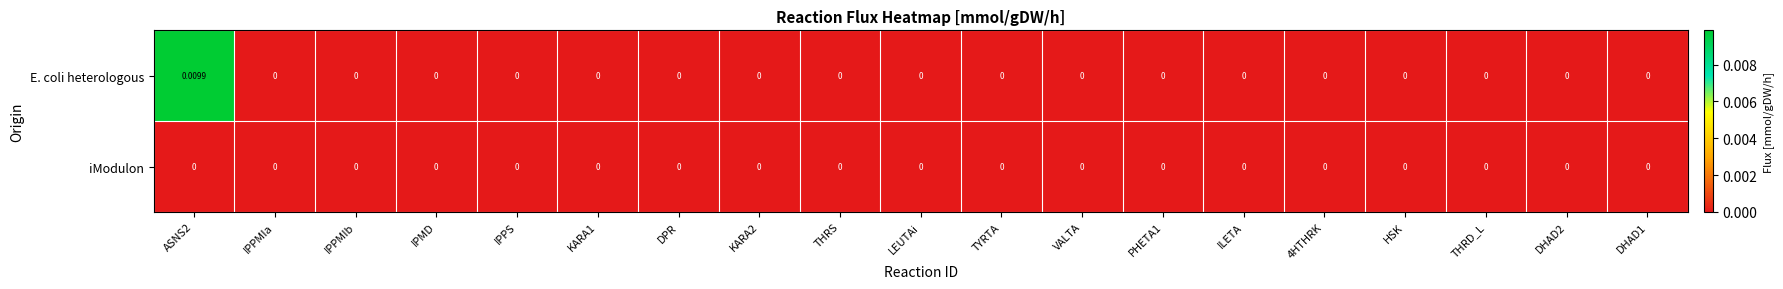

Which series has the largest range (max minus min)?

E. coli heterologous